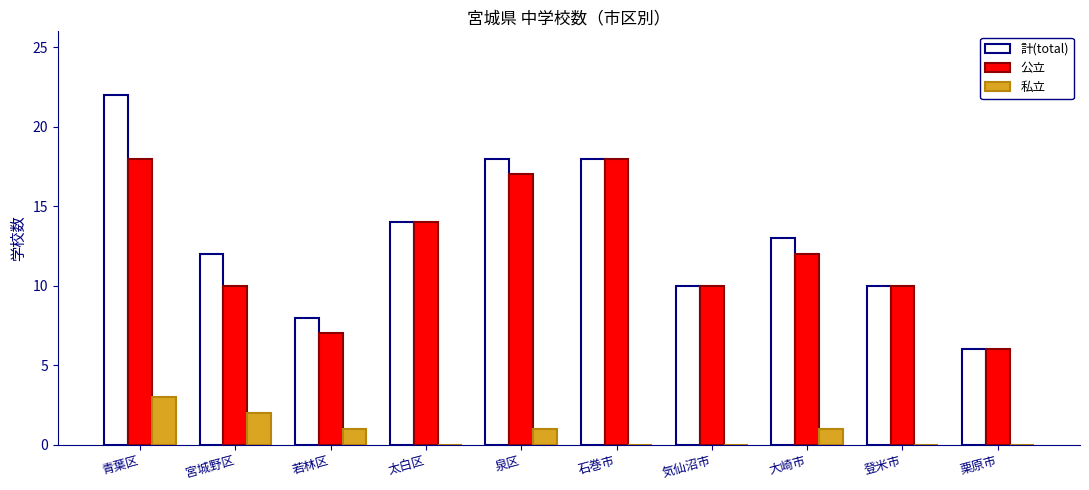

How many groups of bars are there?

10